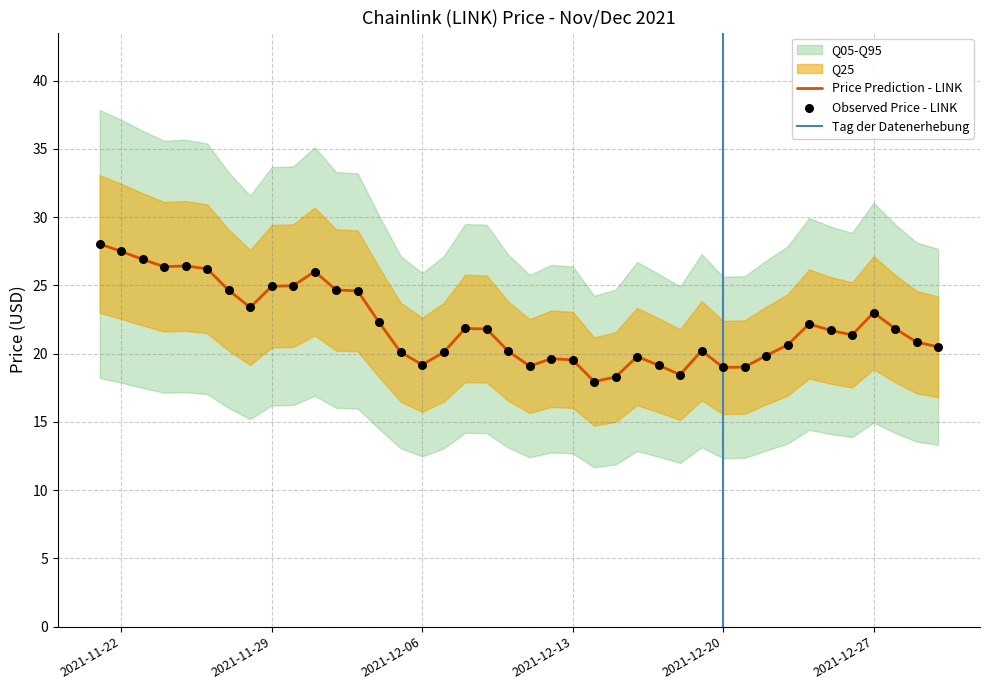

Is it true that Price Prediction - LINK equals 19.0 at 2021-12-20?

True